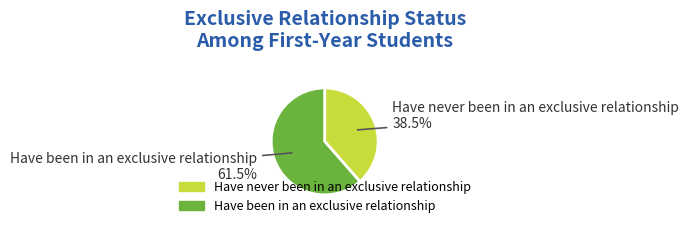

What is the total percentage of Have never been in an exclusive relationship and Have been in an exclusive relationship?

100.0%